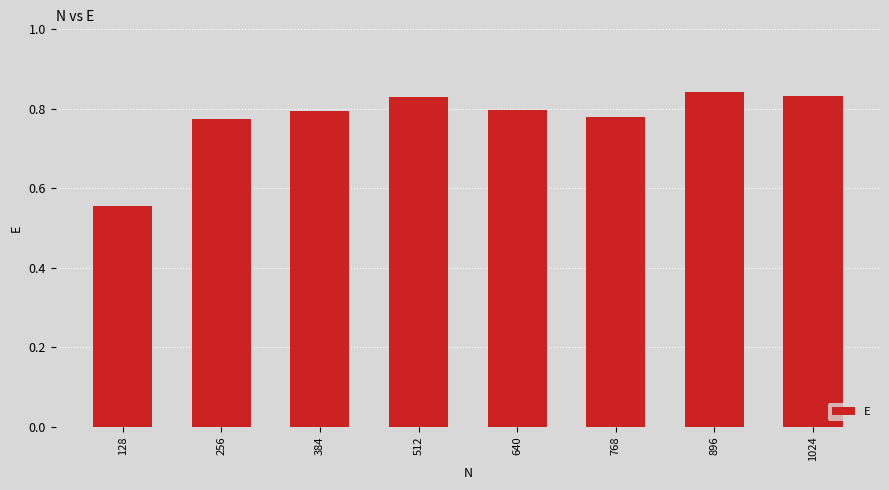

Is it true that the value at 640 is 0.8?

True